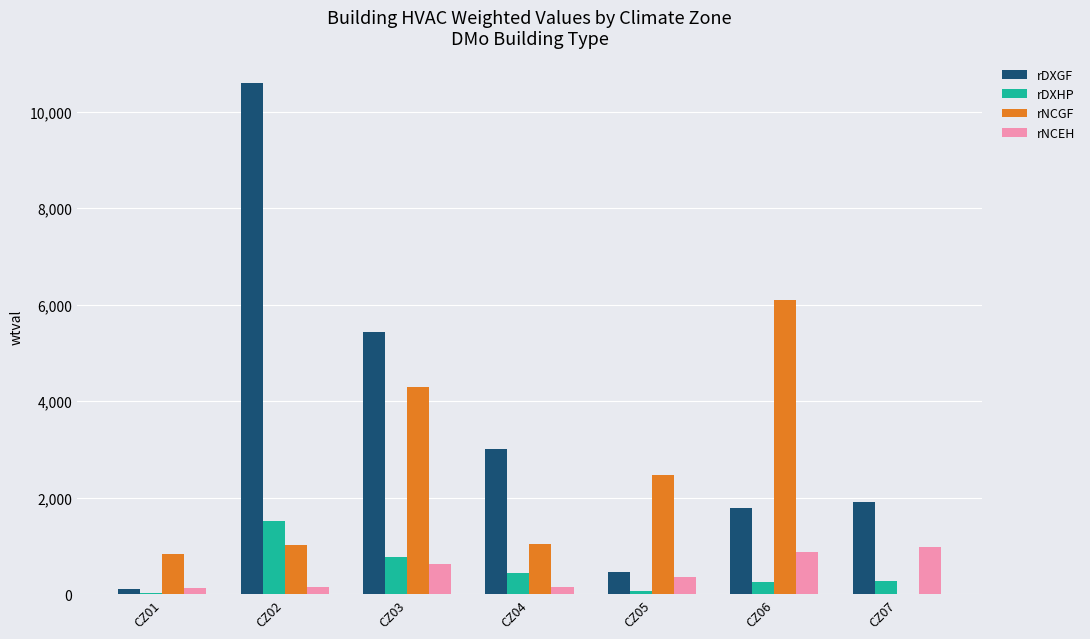

What is the sum of all rDXGF values?

23295.4